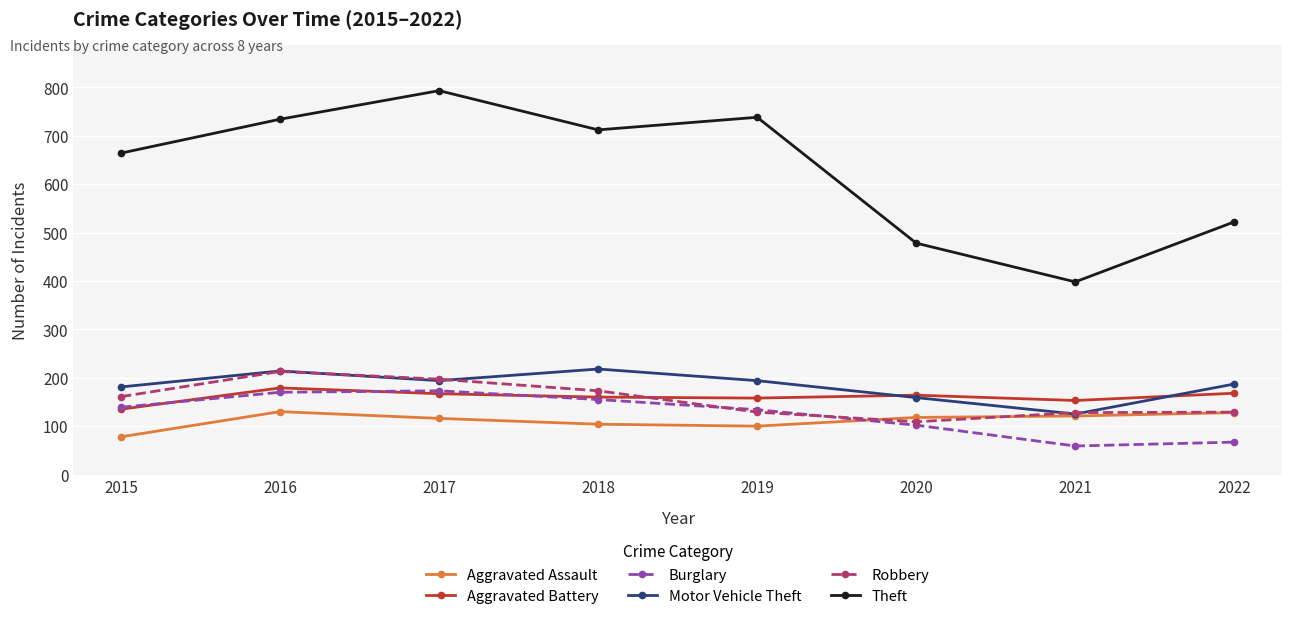

What is the lowest value of the Aggravated Battery series?

135